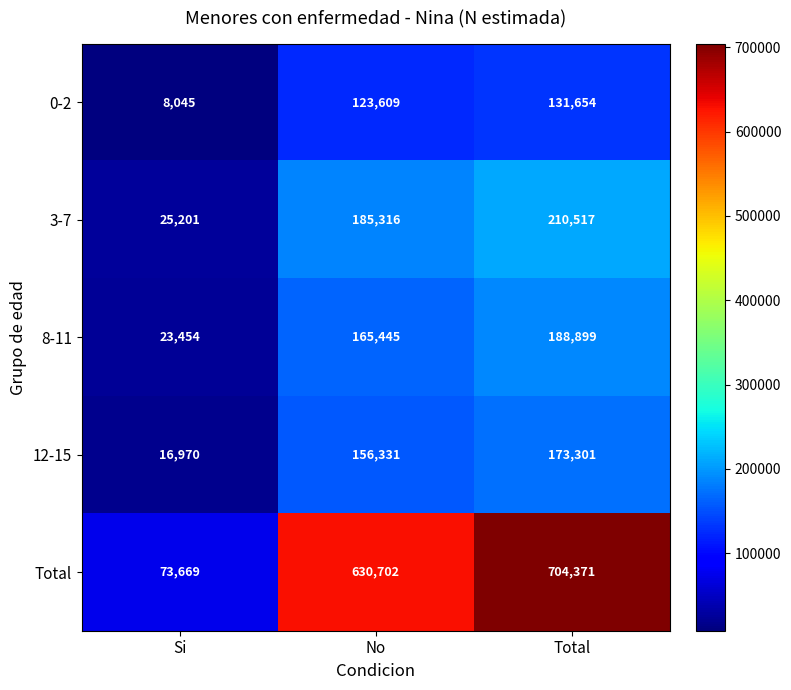

Is it true that 3-7 equals 296458 at Total?

False